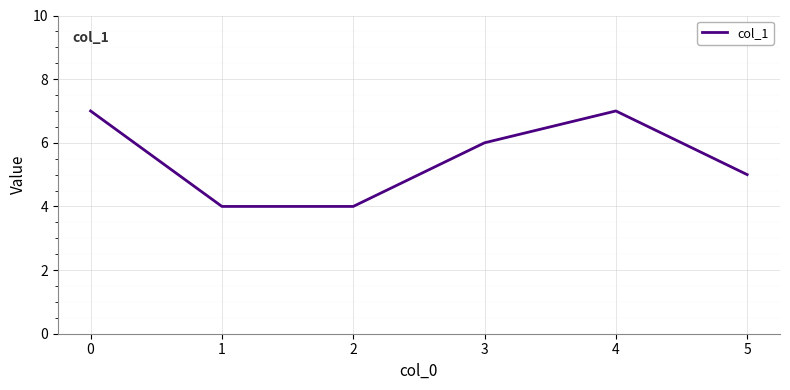

How many interior local peaks (higher than both neighbors) does the data have?

1